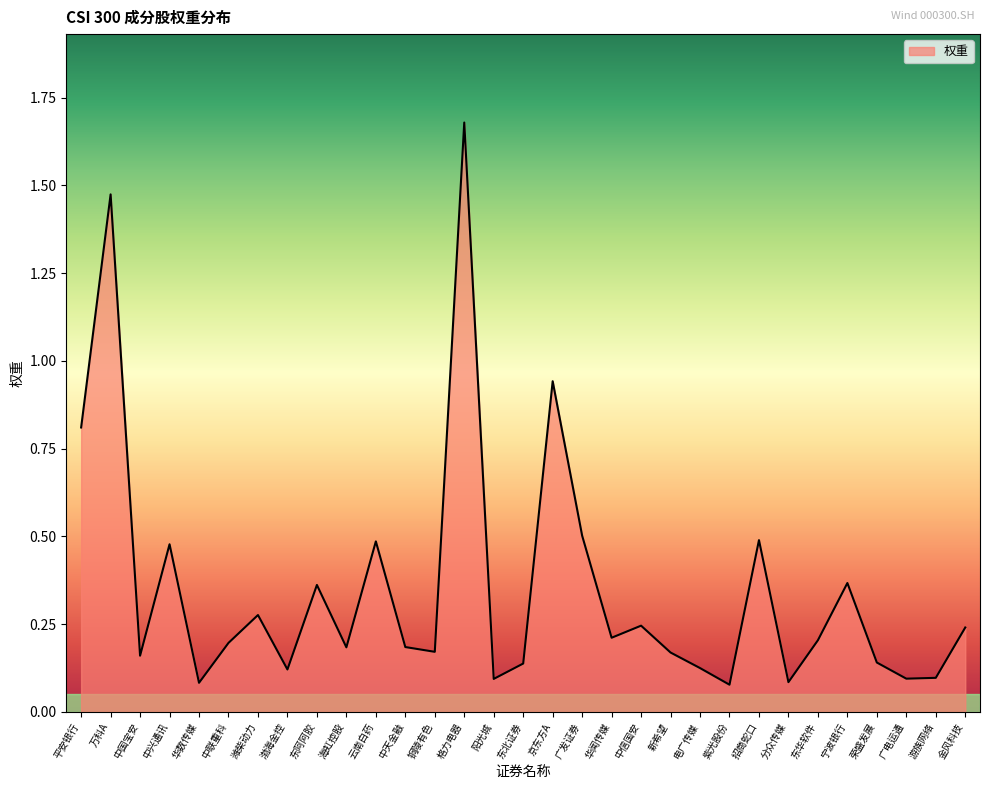

Which label corresponds to the largest value in the chart?

格力电器